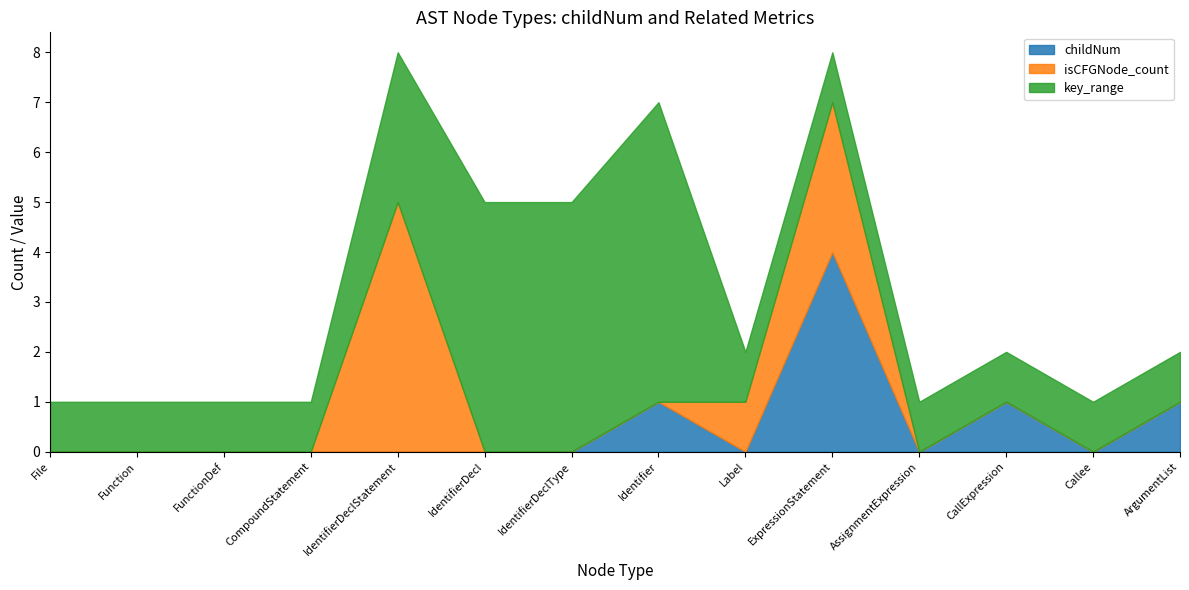

How many intersections are there between key_range and isCFGNode_count?

3